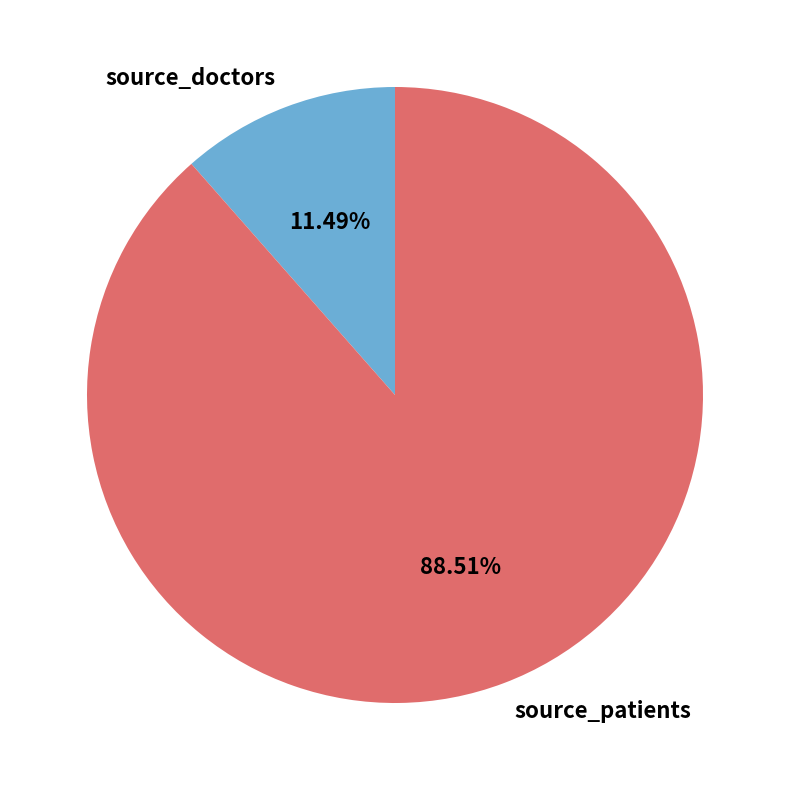

Between source_doctors and source_patients, which is larger?

source_patients